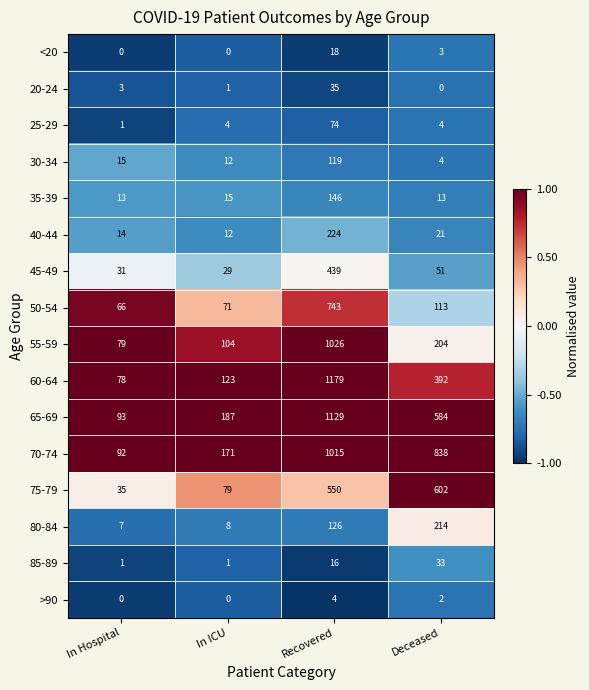

At Recovered, list the series in order from largest to smallest.

60-64, 65-69, 55-59, 70-74, 50-54, 75-79, 45-49, 40-44, 35-39, 80-84, 30-34, 25-29, 20-24, <20, 85-89, >90